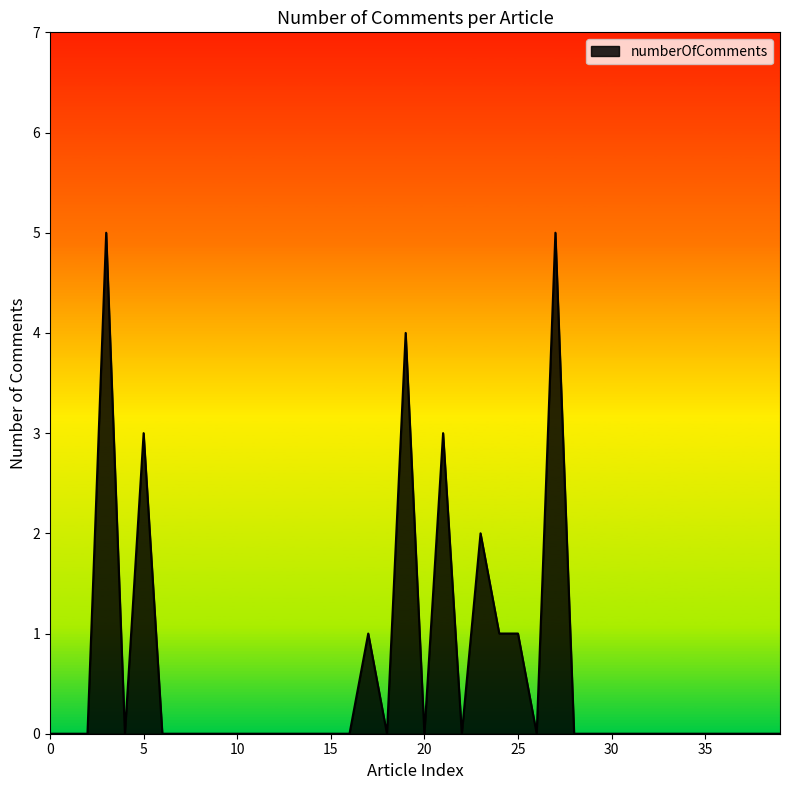

Count the number of data series in this chart.

1